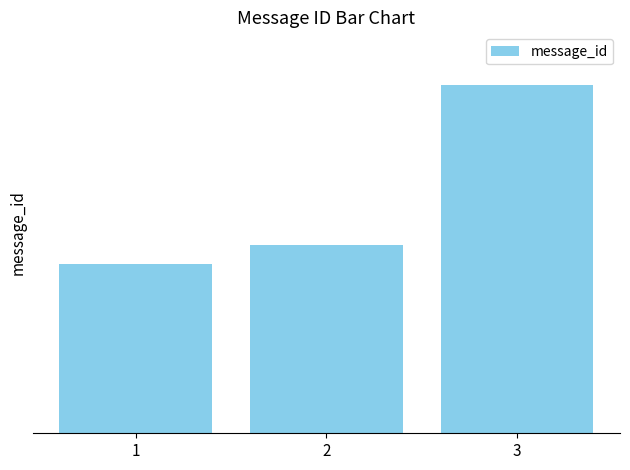

What is the average value?

25